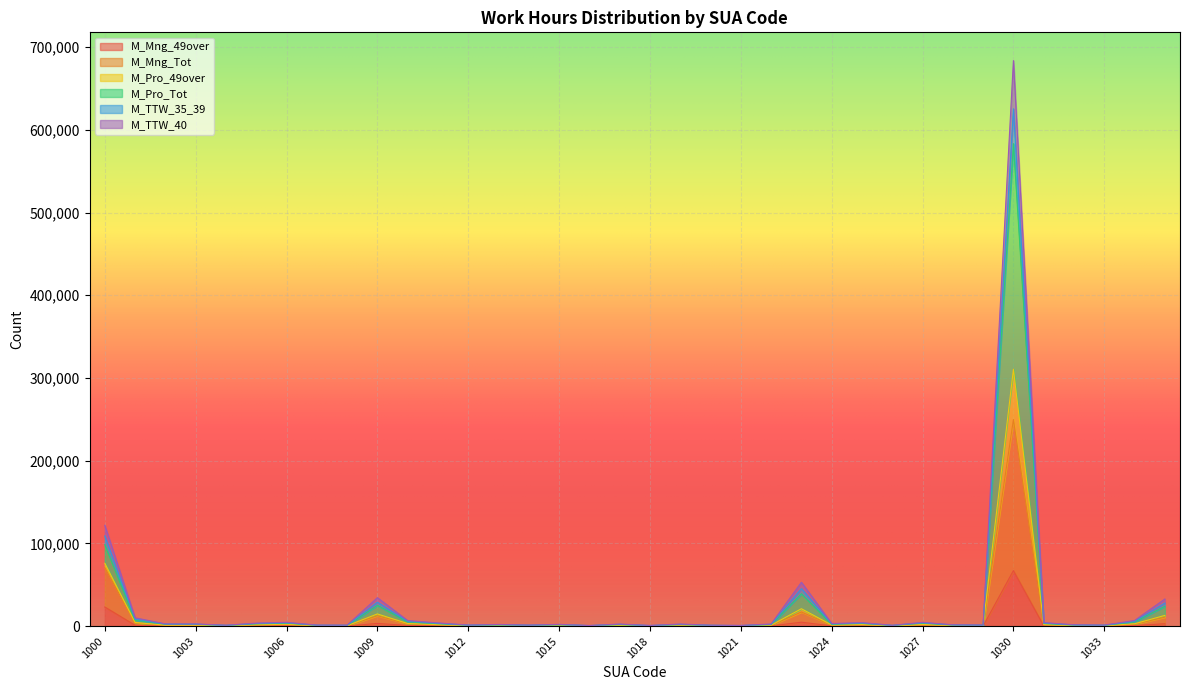

True or false: M_Mng_Tot and M_Mng_49over cross at least once.

False